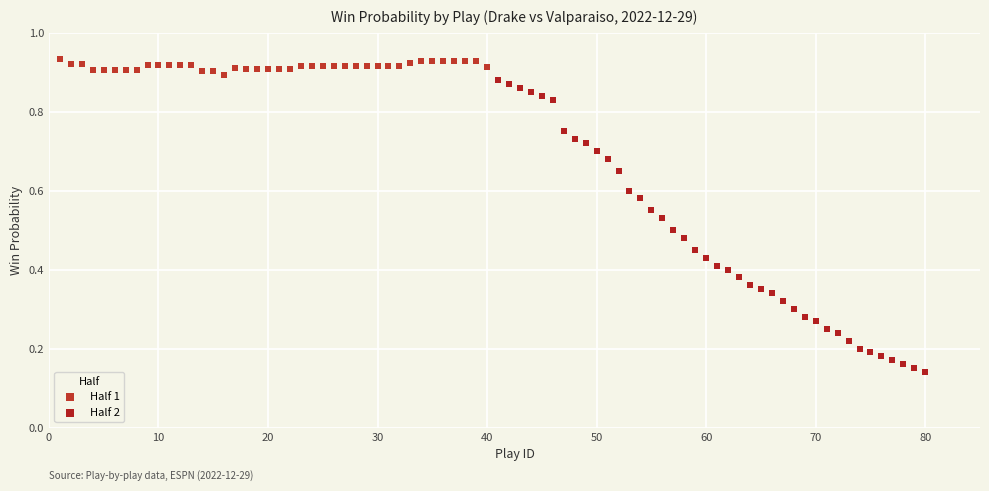

Which series reaches the minimum Y coordinate?

Half 2